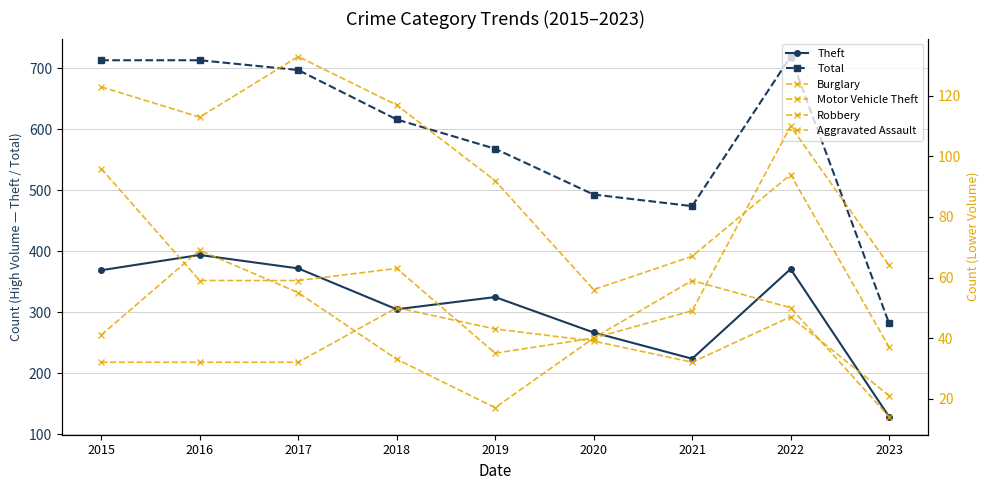

True or false: Theft and Motor Vehicle Theft intersect in this chart.

False